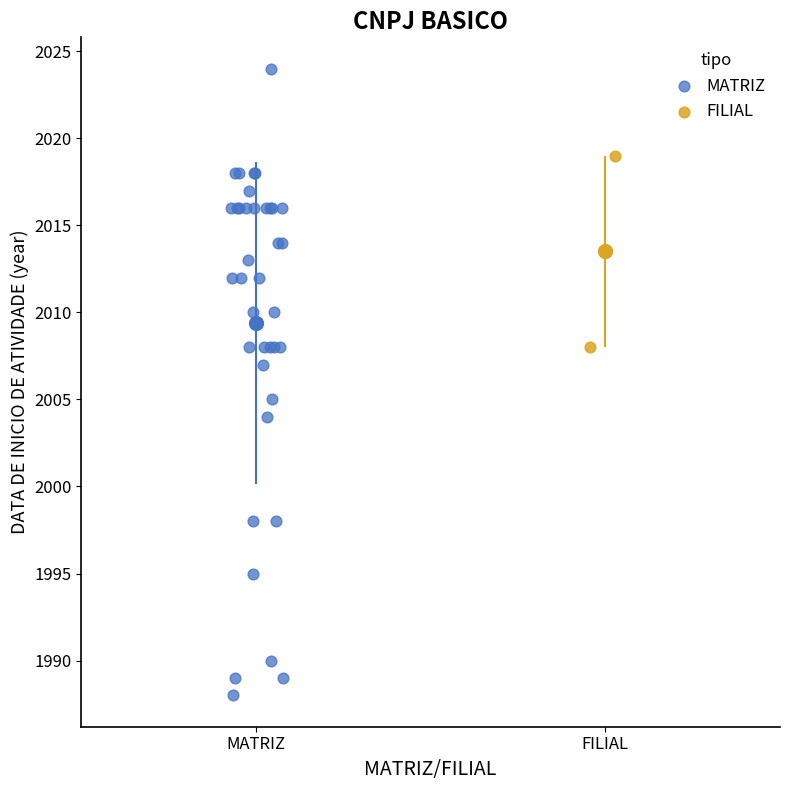

What are all the series names shown in the legend?

MATRIZ, FILIAL